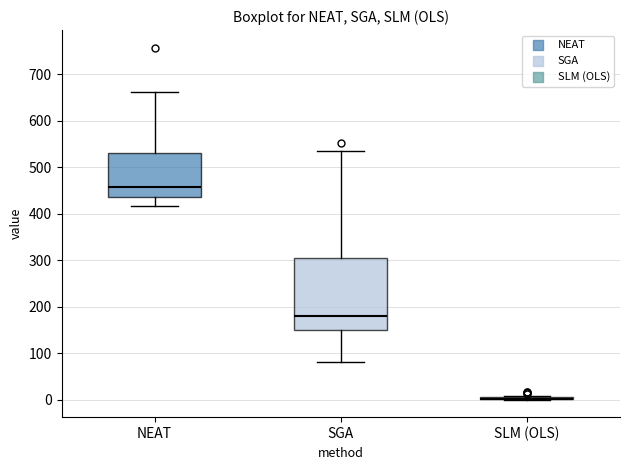

Comparing the boxes themselves (not the whiskers), which one is the tallest?

SGA